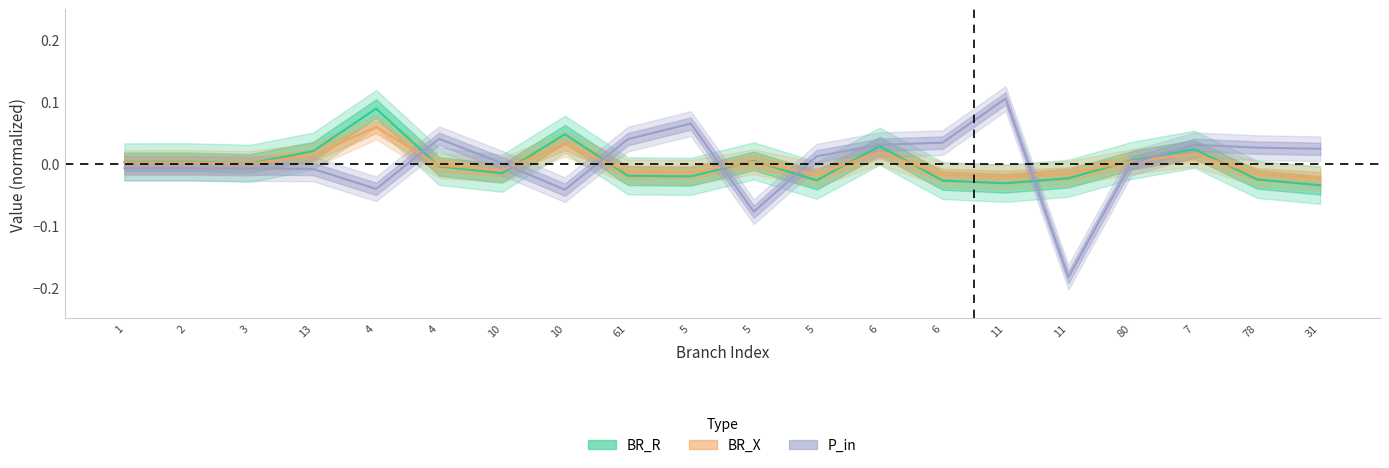

Reading left to right, what are all the values shown in this chart?

BR_R: 1=0.0	2=0.0	3=0.0	13=0.0	4=0.1	4=-0.0	10=-0.0	10=0.0	61=-0.0	5=-0.0	5=0.0	5=-0.0	6=0.0	6=-0.0	11=-0.0	11=-0.0	80=0.0	7=0.0	78=-0.0	31=-0.0
BR_X: 1=0.0	2=0.0	3=0.0	13=0.0	4=0.1	4=-0.0	10=-0.0	10=0.0	61=-0.0	5=-0.0	5=0.0	5=-0.0	6=0.0	6=-0.0	11=-0.0	11=-0.0	80=0.0	7=0.0	78=-0.0	31=-0.0
P_in: 1=-0.0	2=-0.0	3=-0.0	13=-0.0	4=-0.0	4=0.0	10=0.0	10=-0.0	61=0.0	5=0.1	5=-0.1	5=0.0	6=0.0	6=0.0	11=0.1	11=-0.2	80=0.0	7=0.0	78=0.0	31=0.0